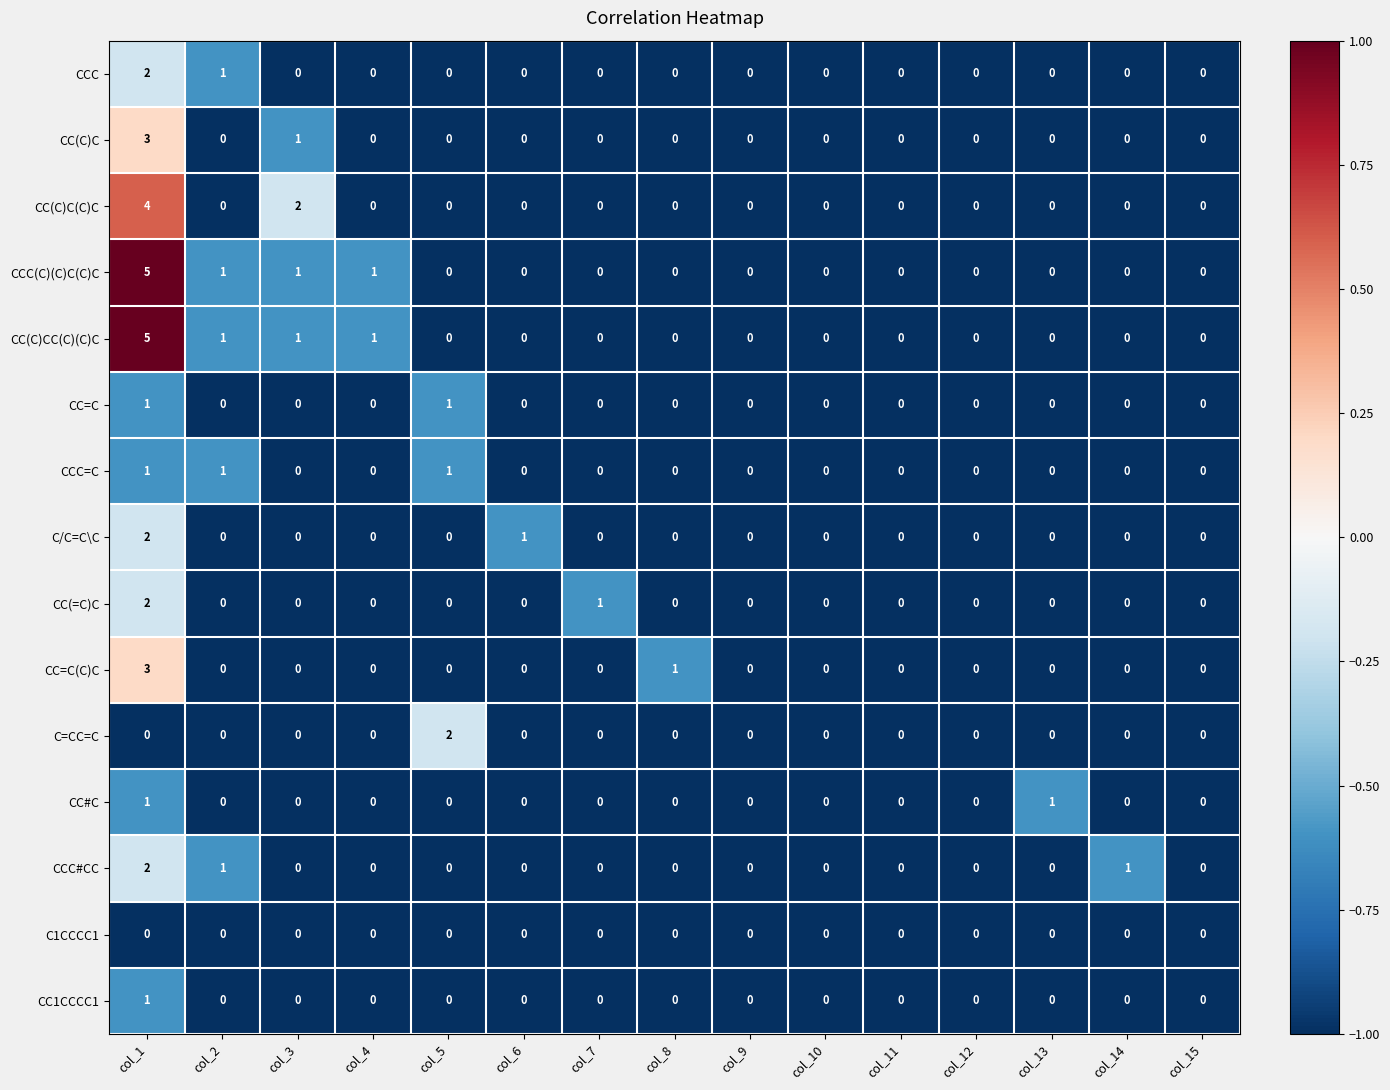

Which label corresponds to the largest value in the chart?

col_1